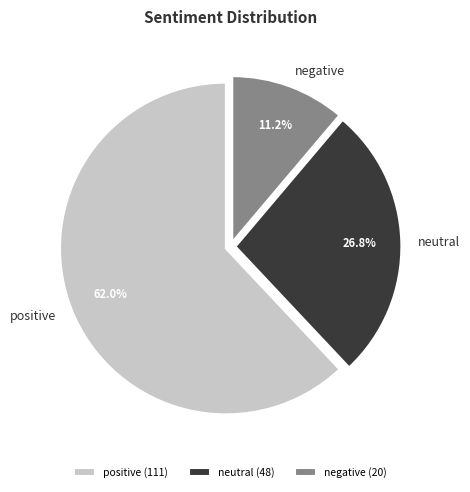

Which category accounts for the majority?

positive